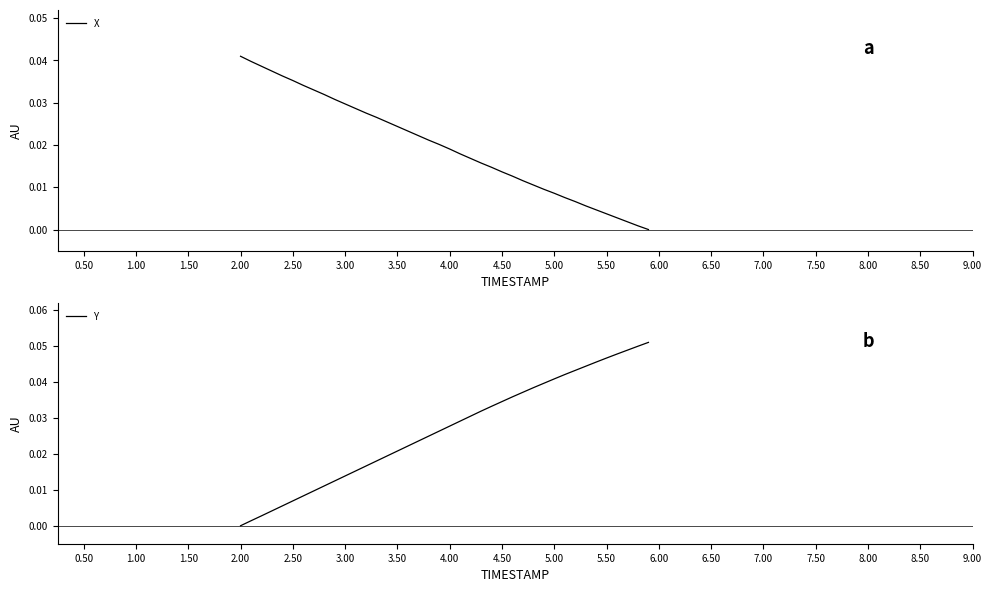

Which category has the highest value in the X series?

2.00